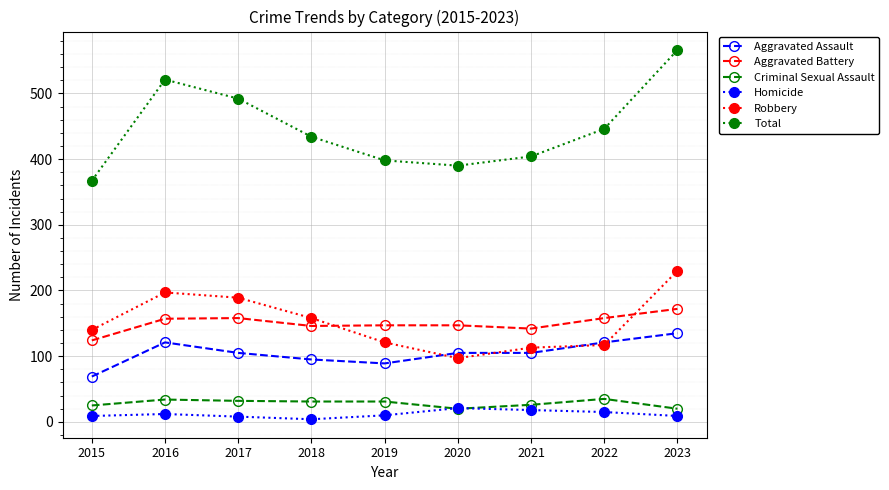

Is the value of Robbery at 2022 greater than the value of Homicide at 2020?

Yes